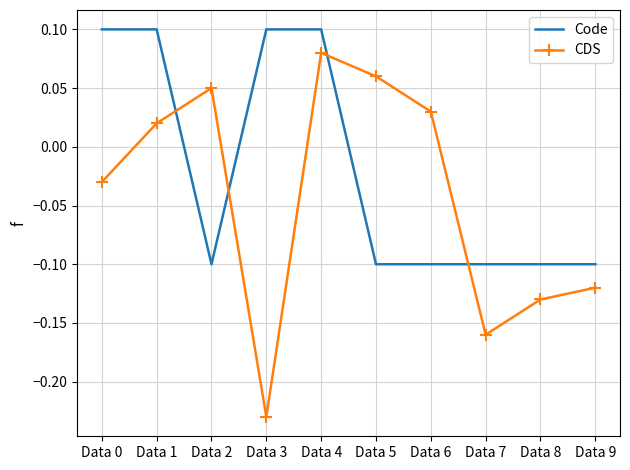

What is the difference between the maximum and minimum values in the CDS series?

0.3